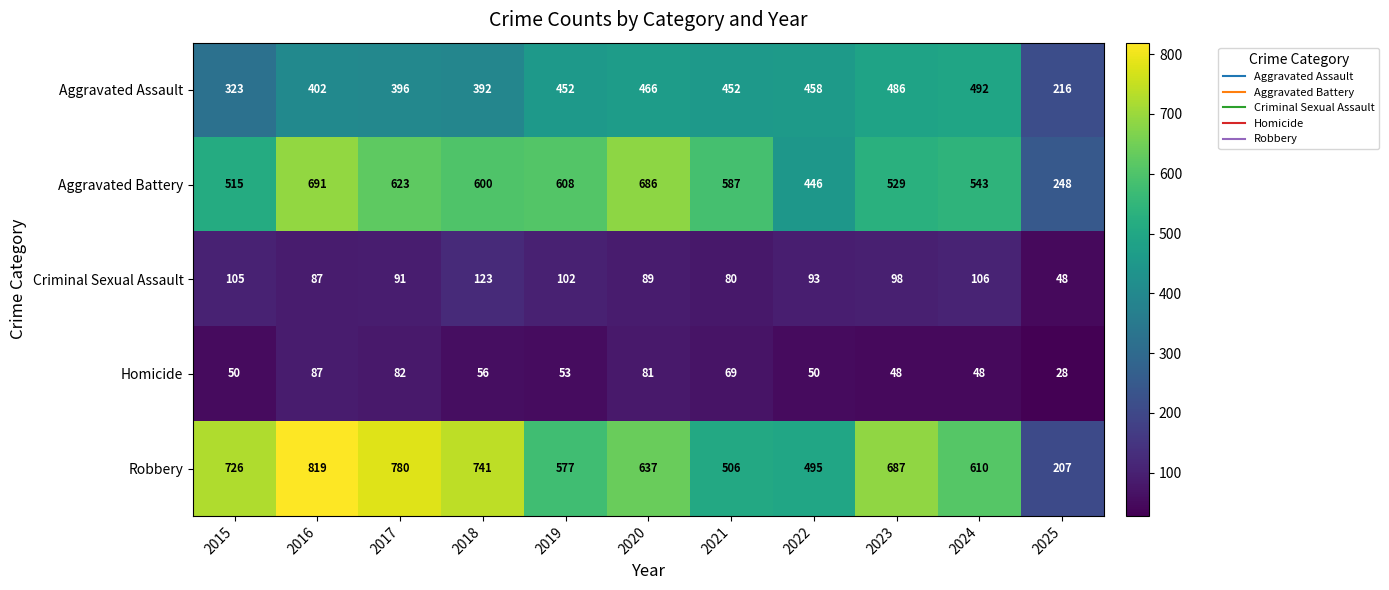

Which label corresponds to the largest value in the chart?

2016